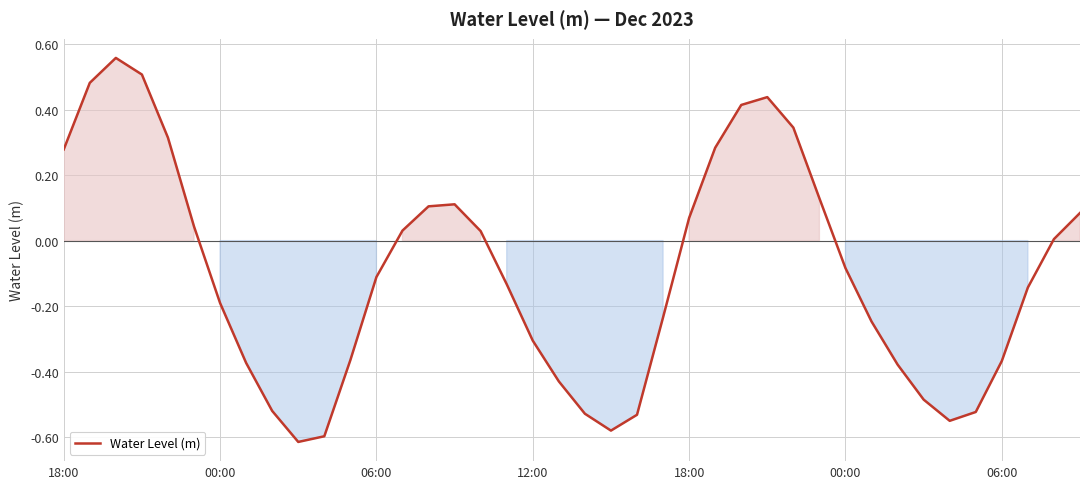

What is the difference between the maximum and minimum values?

1.2